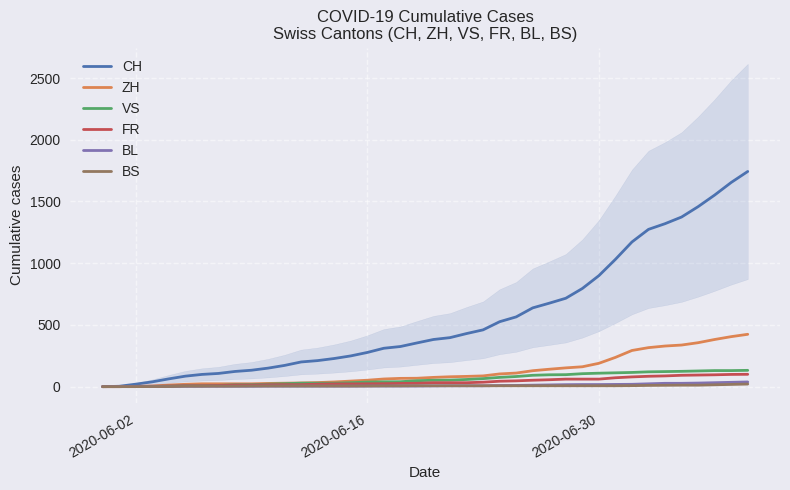

True or false: FR has more than 2 points higher than both neighbors.

False